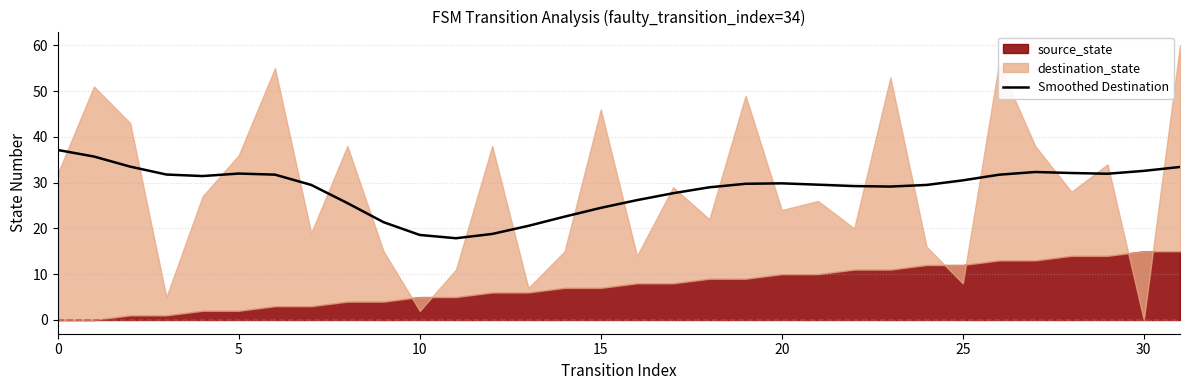

What is the highest value of the Smoothed Destination series?

37.1